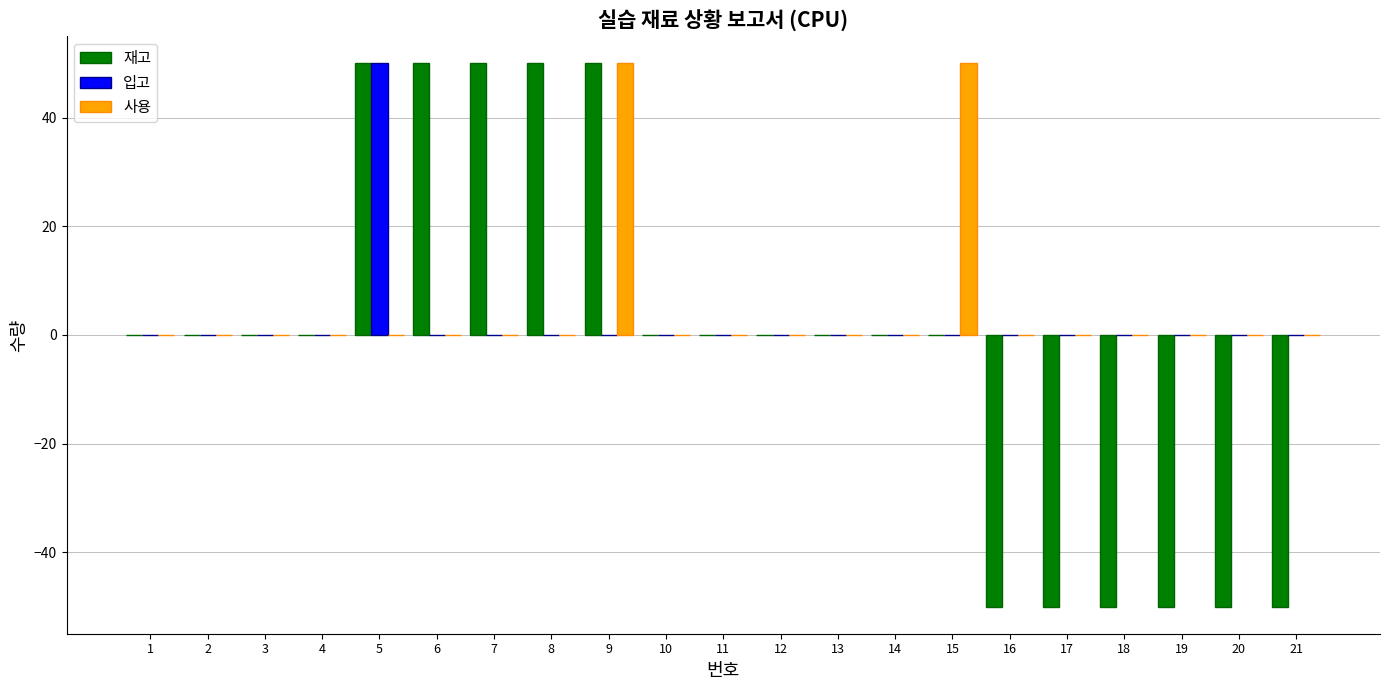

Is the value of 재고 at 20 greater than the value of 입고 at 17?

No